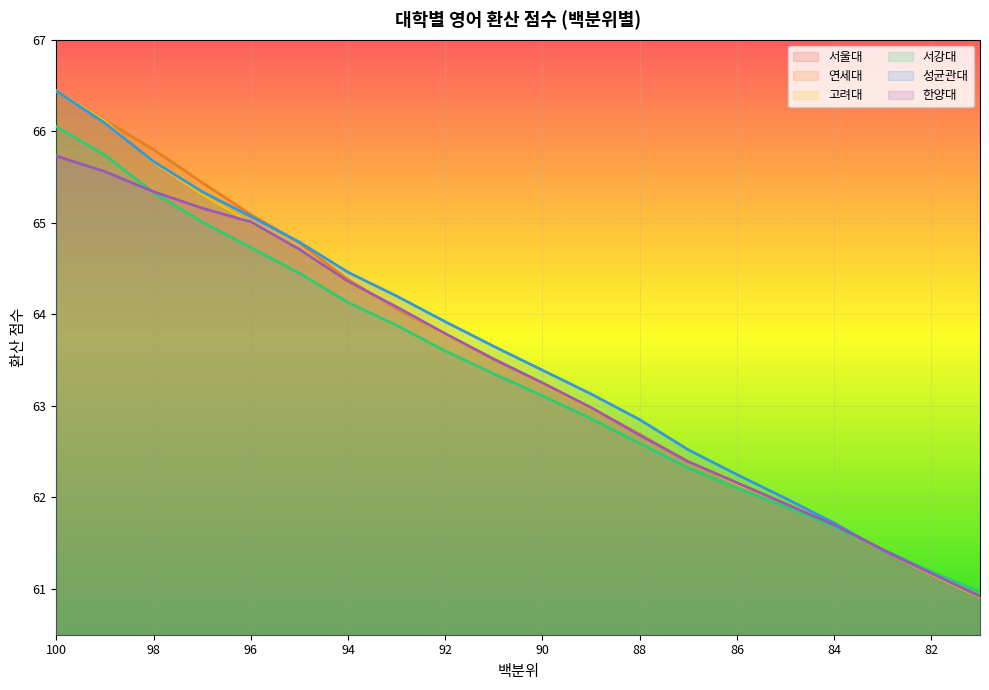

Reading right to left, transcribe all the data shown in this chart.

서울대: 60.9	61.2	61.4	61.7	61.9	62.1	62.4	62.7	63.0	63.2	63.5	63.8	64.1	64.3	64.7	65.0	65.3	65.7	66.1	66.4
연세대: 60.9	61.2	61.4	61.7	61.9	62.2	62.4	62.7	63.0	63.2	63.5	63.8	64.1	64.4	64.8	65.1	65.4	65.8	66.1	66.4
고려대: 60.9	61.2	61.4	61.7	61.9	62.1	62.4	62.7	63.0	63.2	63.5	63.8	64.1	64.3	64.7	65.0	65.3	65.7	66.1	66.4
서강대: 61.0	61.2	61.4	61.7	61.9	62.1	62.3	62.6	62.9	63.1	63.4	63.6	63.9	64.1	64.5	64.7	65.0	65.3	65.7	66.0
성균관대: 60.9	61.2	61.4	61.7	62.0	62.2	62.5	62.9	63.1	63.4	63.6	63.9	64.2	64.5	64.8	65.1	65.3	65.7	66.1	66.4
한양대: 60.9	61.2	61.4	61.7	61.9	62.2	62.4	62.7	63.0	63.2	63.5	63.8	64.1	64.4	64.7	65.0	65.2	65.3	65.6	65.7